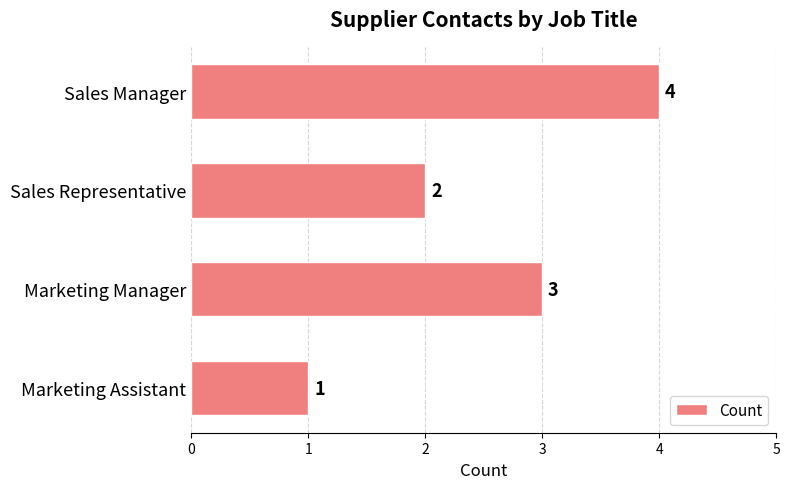

What is the difference between the maximum and minimum values?

3